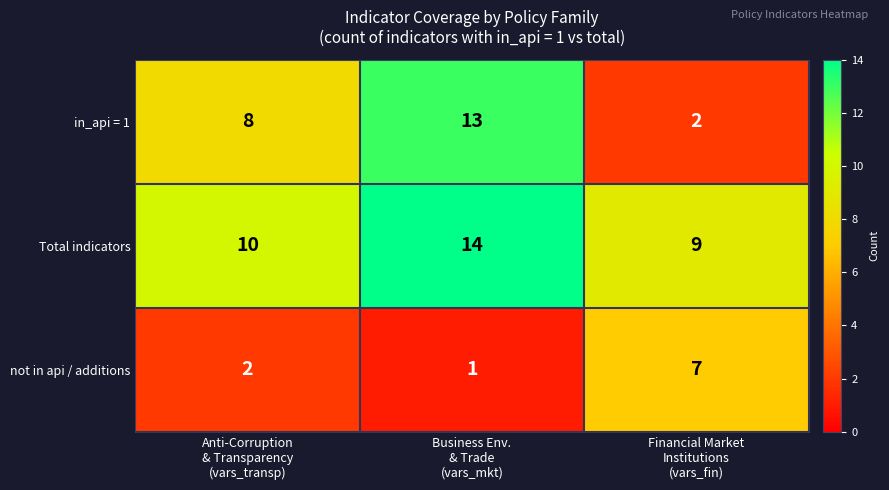

Which series has the largest total across all categories?

Total indicators